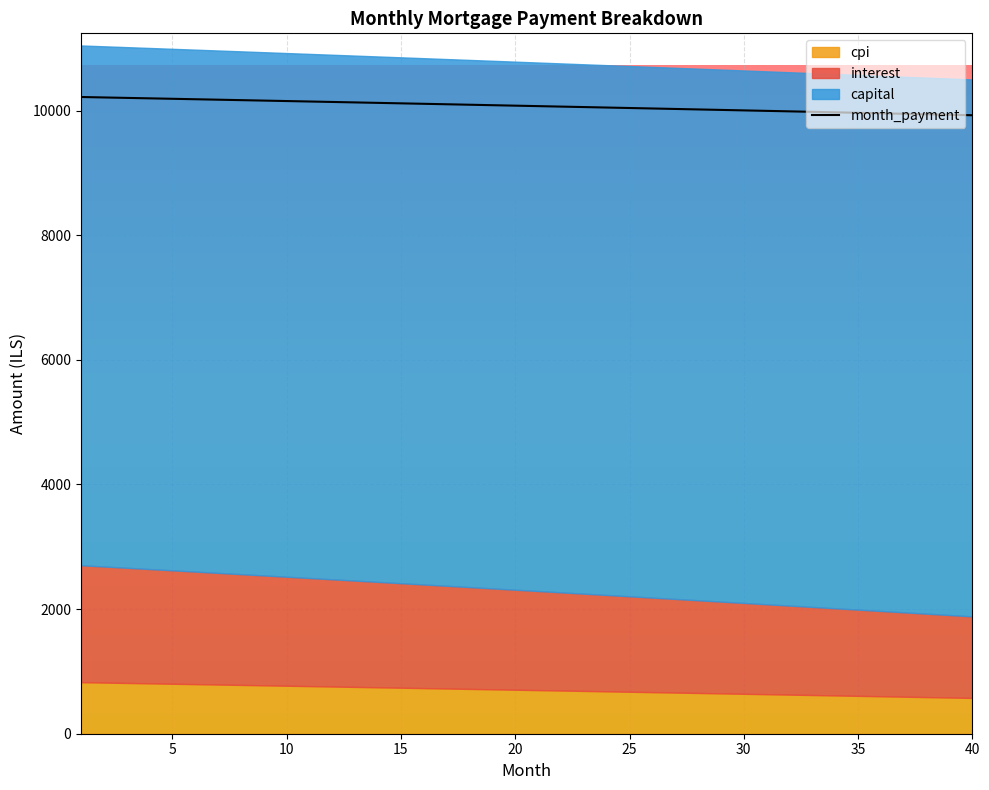

Does the chart display data point markers on the line(s)?

No